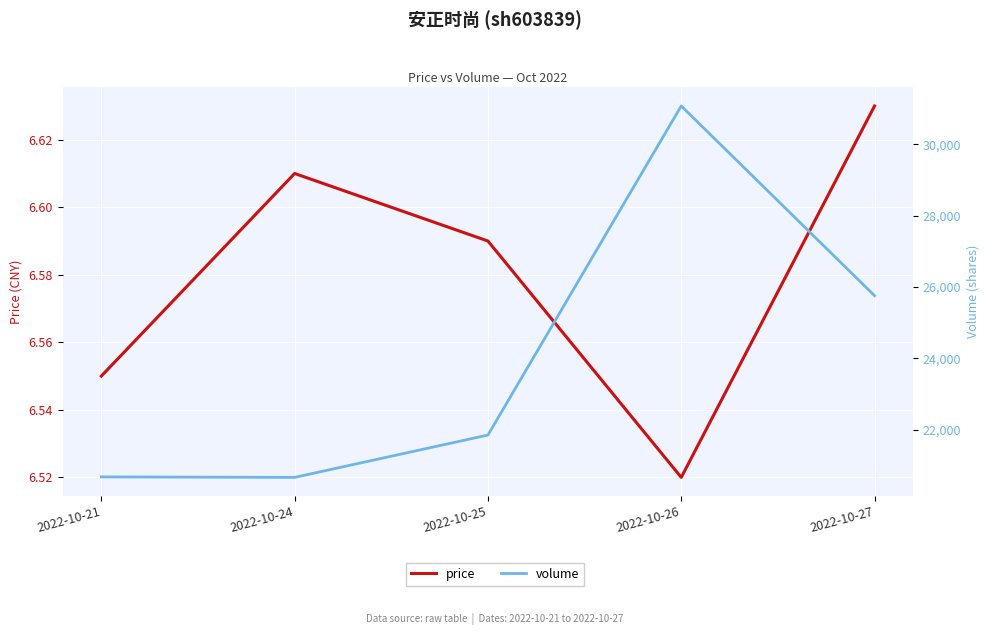

True or false: volume and price cross at least once.

False